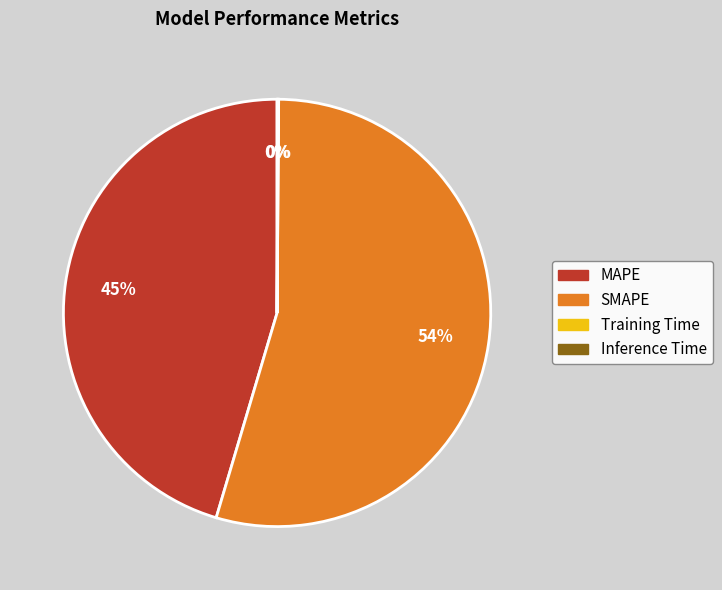

The MAPE slice represents 45% of the pie. True or false?

True